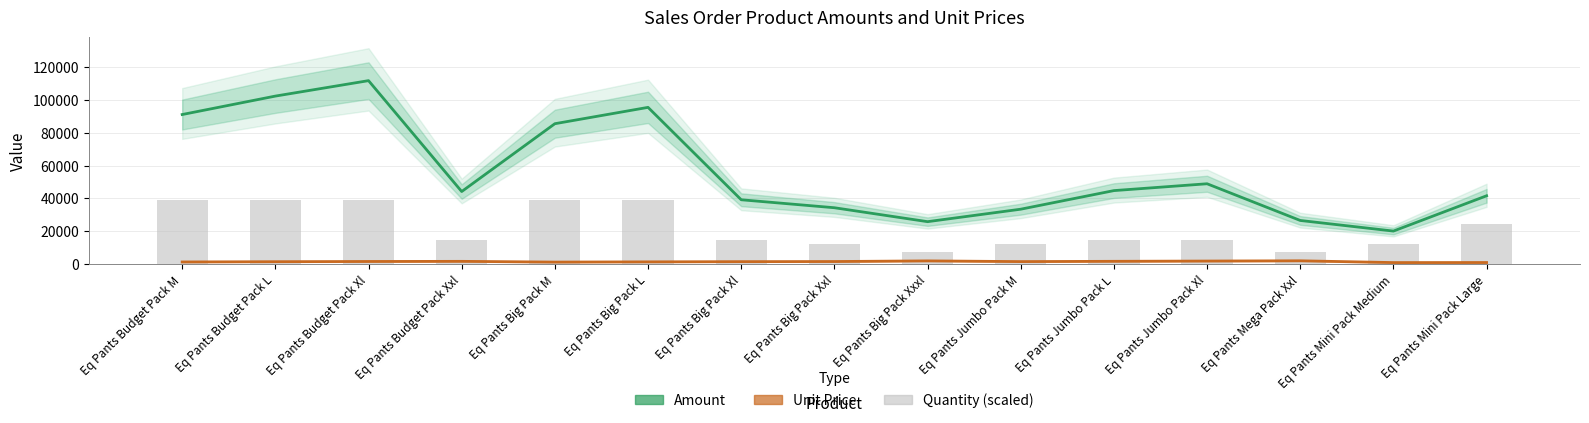

Rank the categories by Unit Price value from lowest to highest.

Eq Pants Mini Pack Medium, Eq Pants Mini Pack Large, Eq Pants Big Pack M, Eq Pants Budget Pack M, Eq Pants Big Pack L, Eq Pants Budget Pack L, Eq Pants Big Pack Xl, Eq Pants Jumbo Pack M, Eq Pants Big Pack Xxl, Eq Pants Budget Pack Xl, Eq Pants Budget Pack Xxl, Eq Pants Jumbo Pack L, Eq Pants Jumbo Pack Xl, Eq Pants Big Pack Xxxl, Eq Pants Mega Pack Xxl